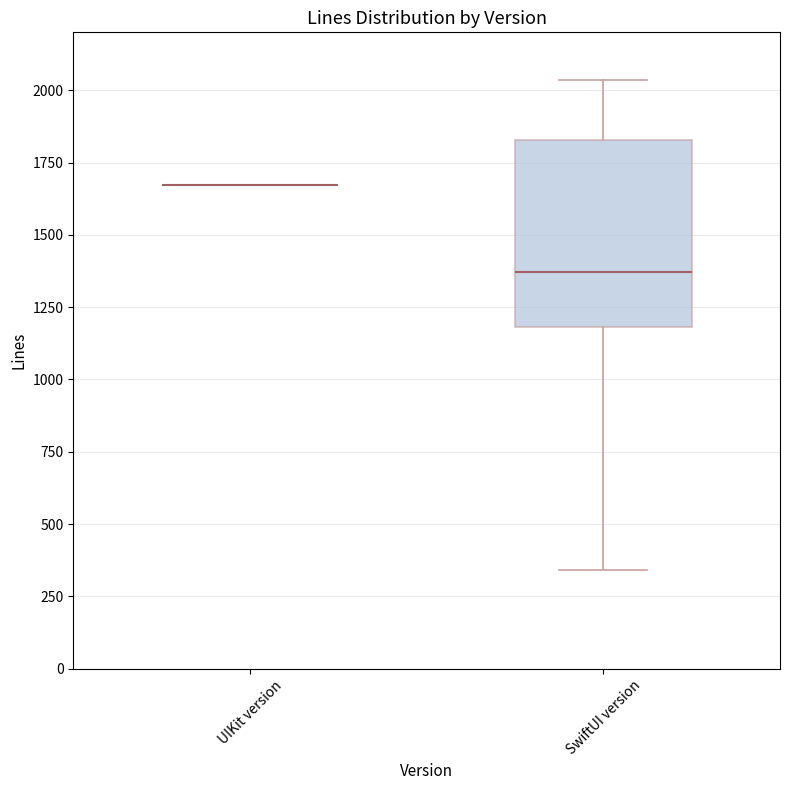

Reading left to right, read every box against the y-axis: the position of its median line, the range the box covers, and the ends of its whiskers. The values are not printed on the chart, so give them approximately, as read against the axis.

UIKit version: box collapsed to a line at 1650, whiskers 1650 to 1650
SwiftUI version: median 1350, box 1200 to 1850, whiskers 350 to 2050